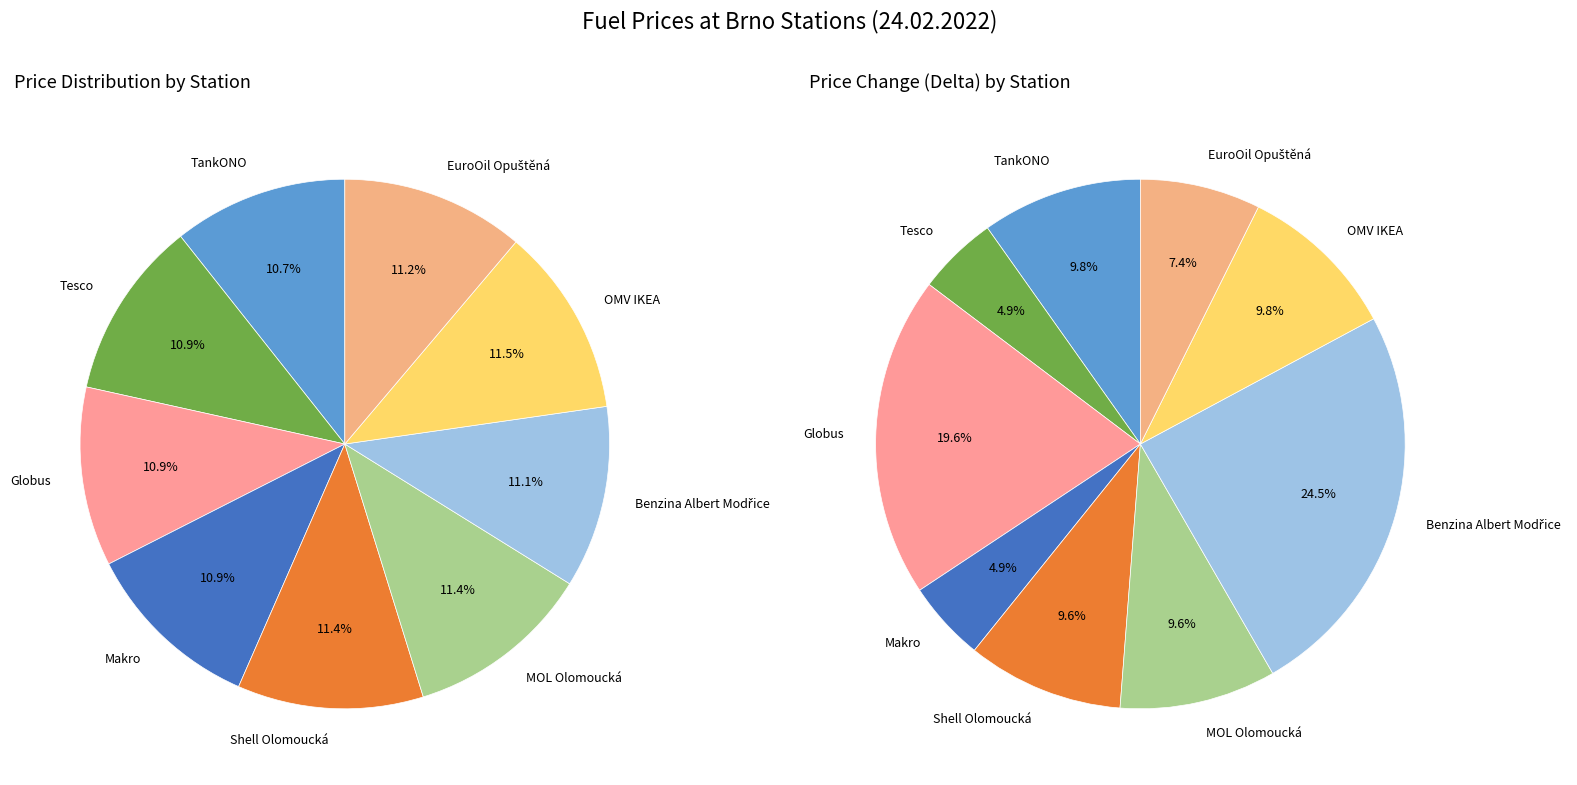

How many slices are in this pie chart?

9